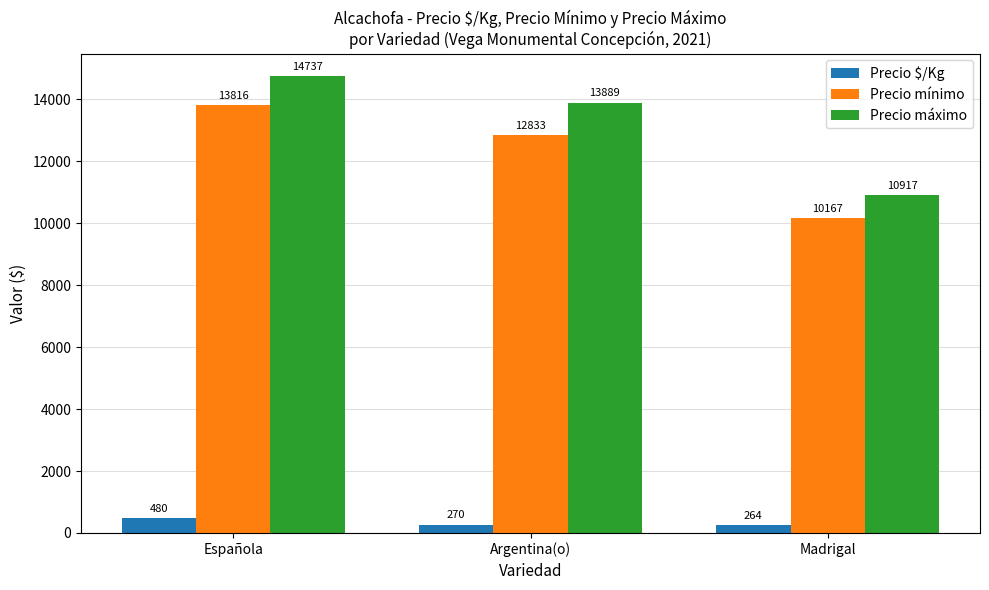

At which label is Precio máximo closest to 12827?

Argentina(o)